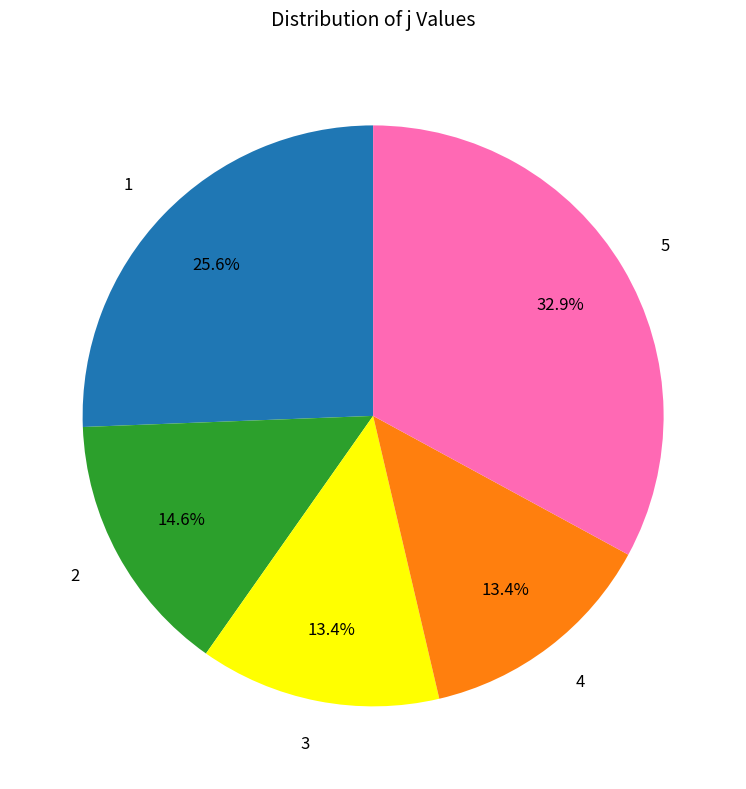

Is there a majority slice in this chart?

No